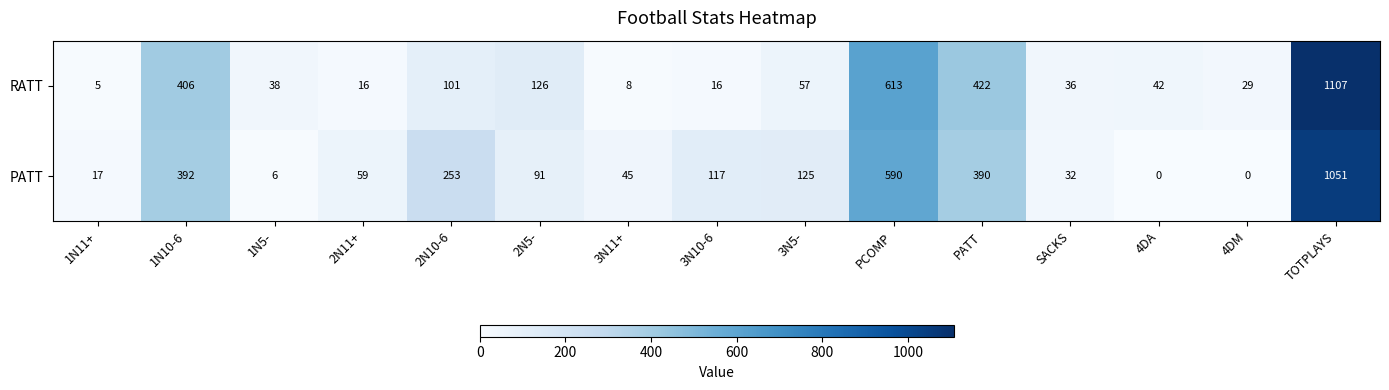

Reading left to right, what are all the values shown in this chart?

RATT: 1N11+=5	1N10-6=406	1N5-=38	2N11+=16	2N10-6=101	2N5-=126	3N11+=8	3N10-6=16	3N5-=57	PCOMP=613	PATT=422	SACKS=36	4DA=42	4DM=29	TOTPLAYS=1107
PATT: 1N11+=17	1N10-6=392	1N5-=6	2N11+=59	2N10-6=253	2N5-=91	3N11+=45	3N10-6=117	3N5-=125	PCOMP=590	PATT=390	SACKS=32	4DA=0	4DM=0	TOTPLAYS=1051